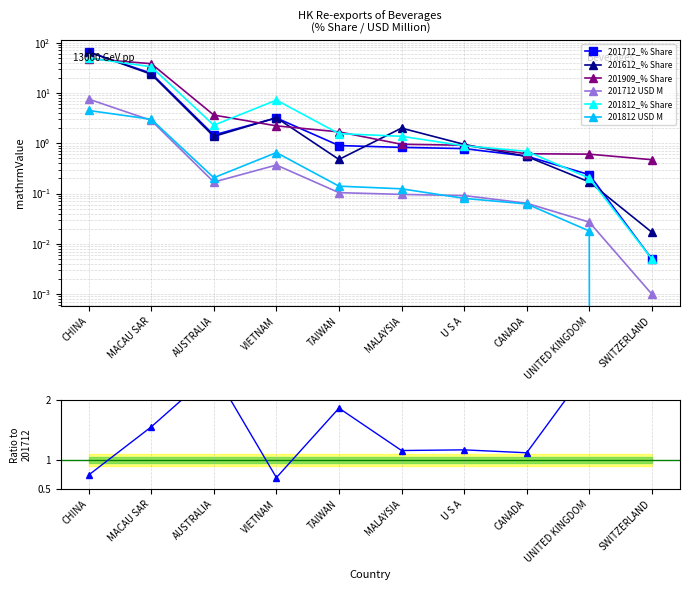

How many values in the 201909_% Share series are below 1?

5